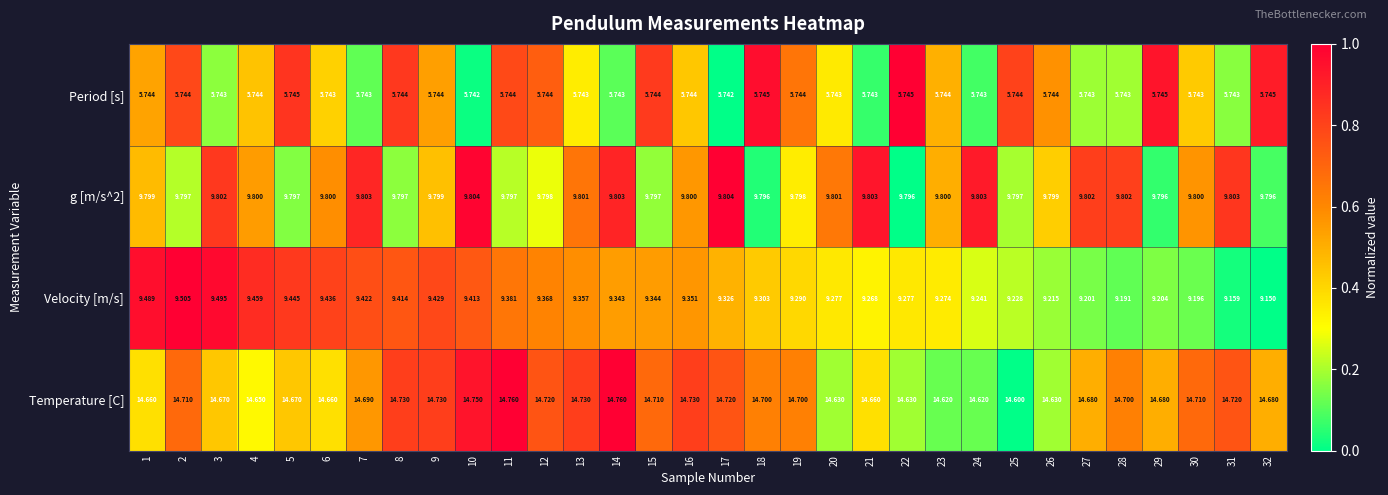

Which series has the widest spread of values?

Velocity [m/s]